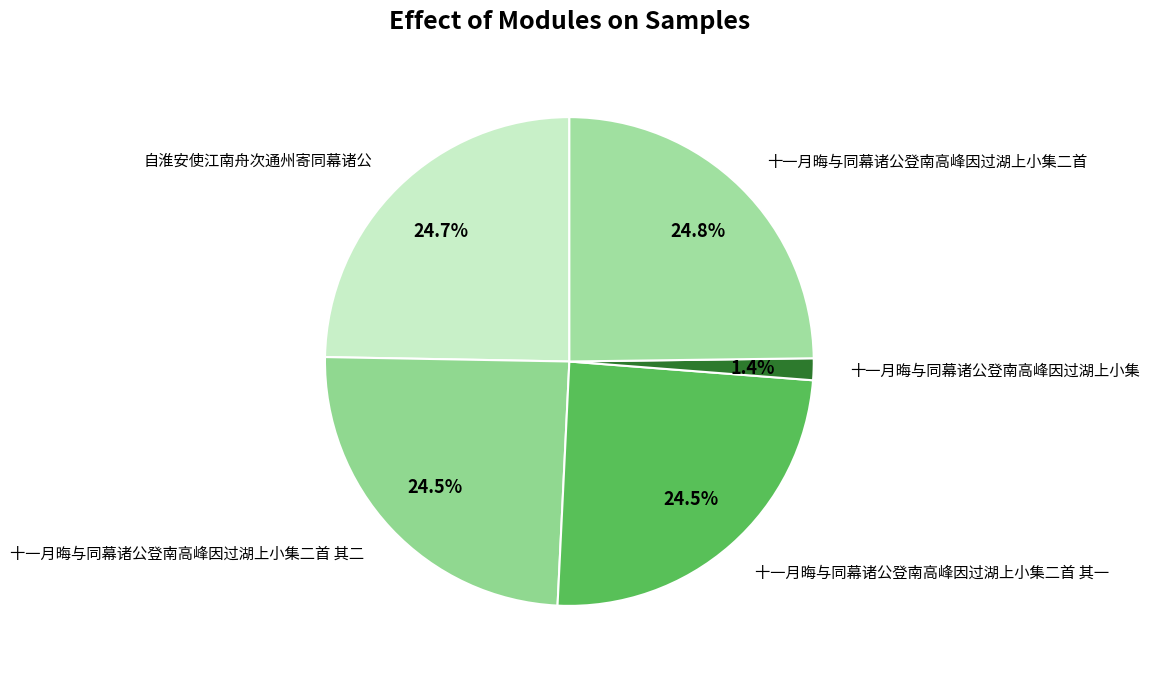

How many segments does this pie chart have?

5